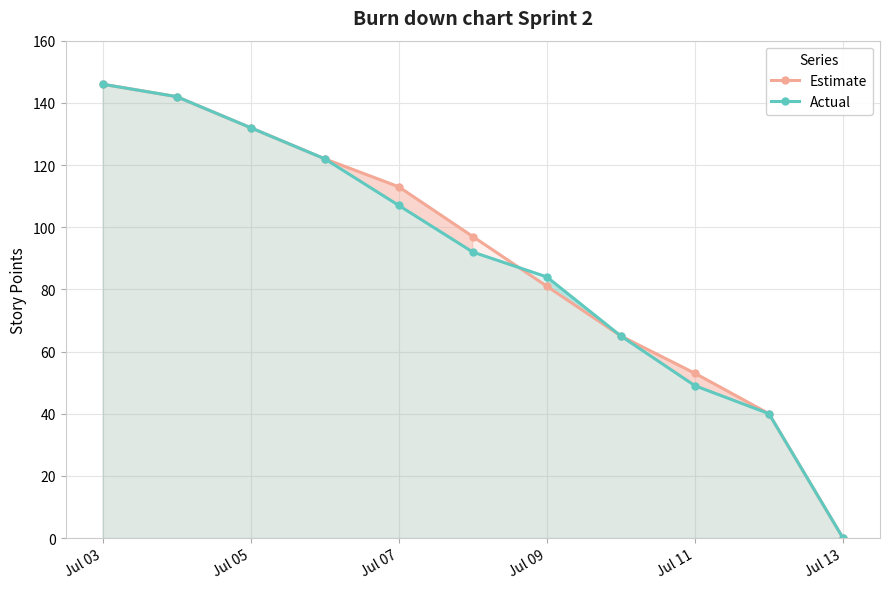

Between Jul 03 and Jul 07, which series saw the biggest shift?

Actual